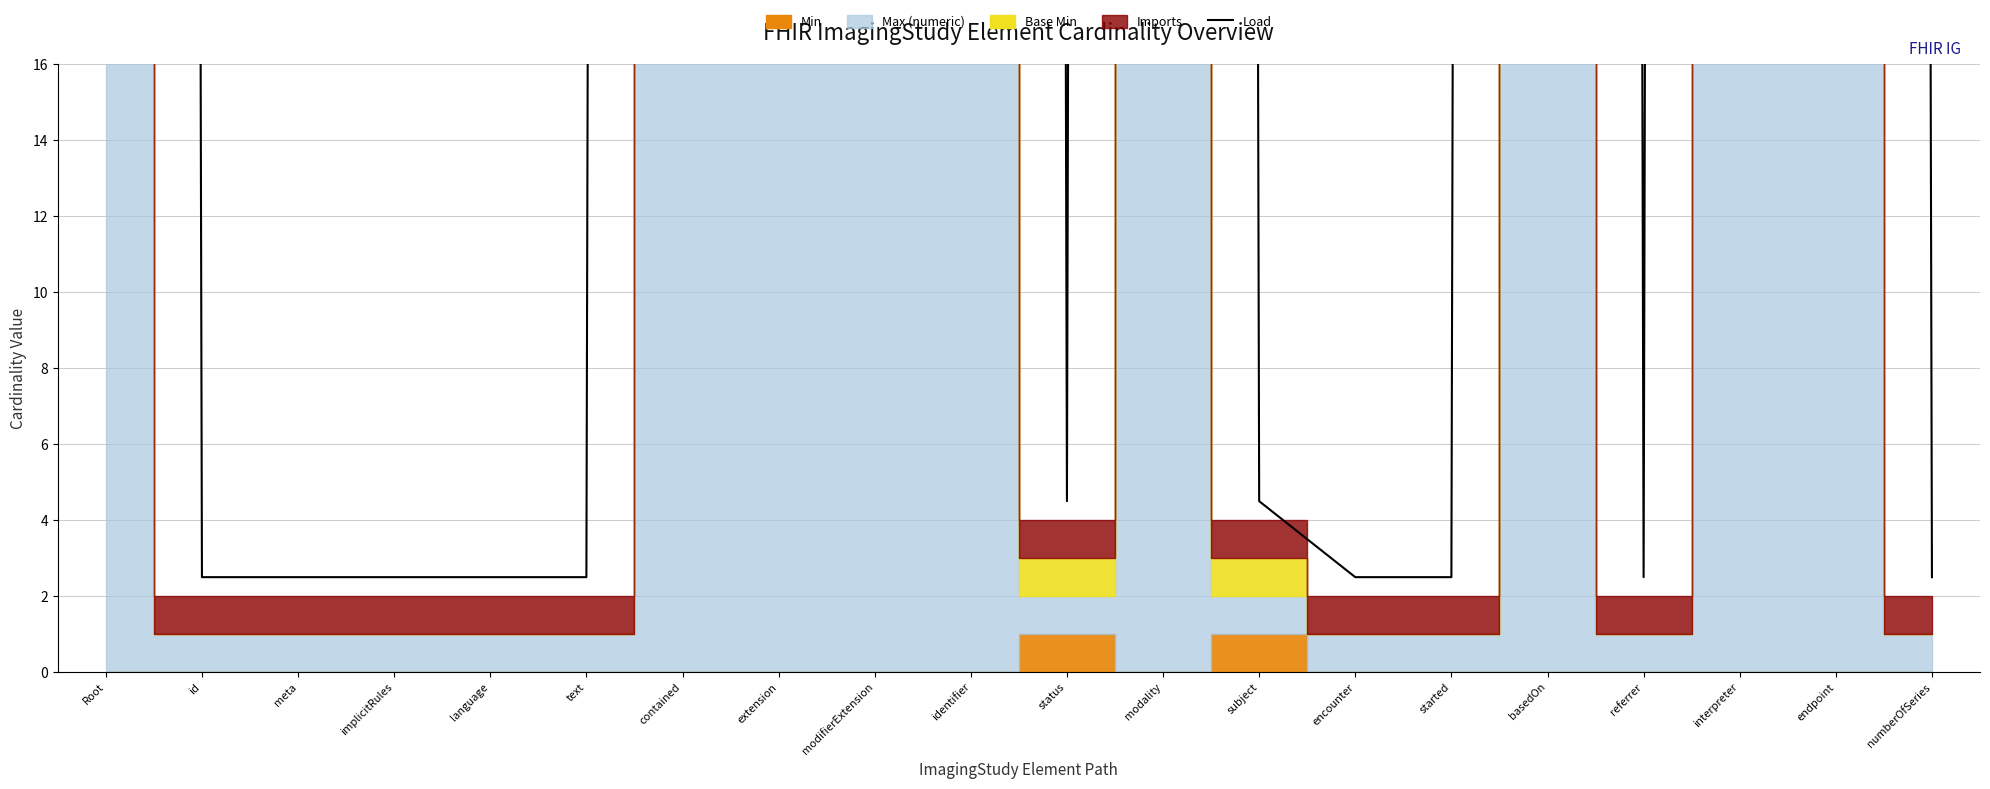

Reading left to right, transcribe all the data shown in this chart.

1004.5	2.5	2.5	2.5	2.5	2.5	1004.5	1004.5	1004.5	1004.5	4.5	1004.5	4.5	2.5	2.5	1004.5	2.5	1004.5	1004.5	2.5